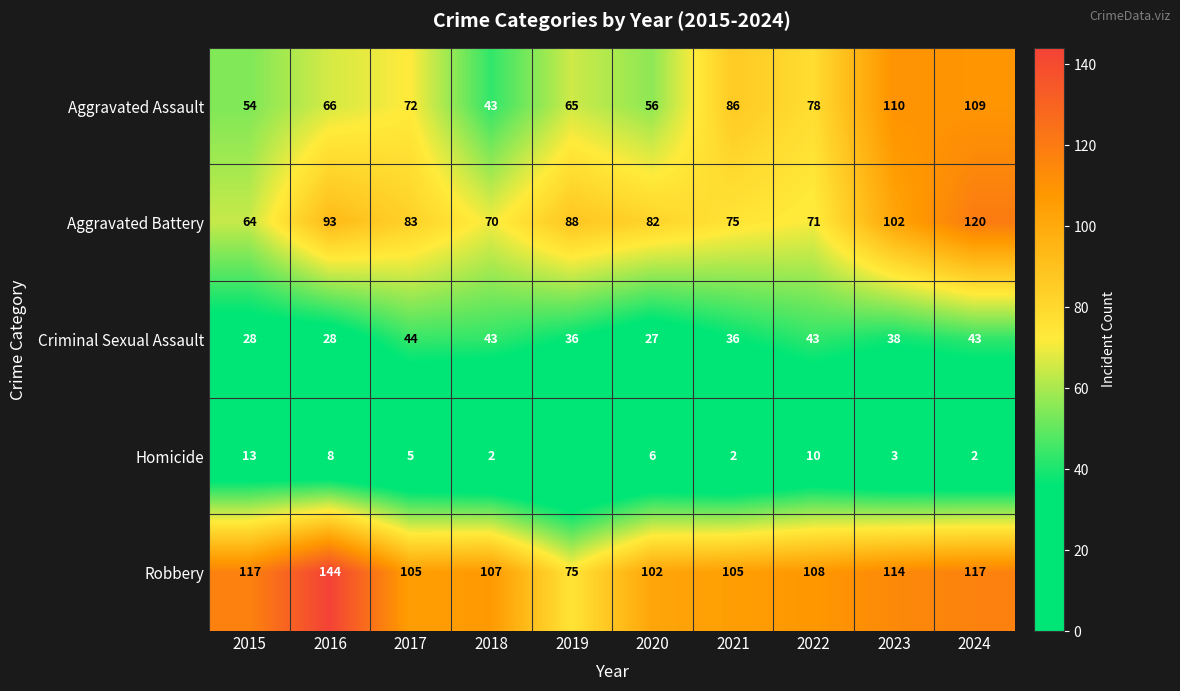

What is the difference between the maximum and minimum values in the Robbery series?

69